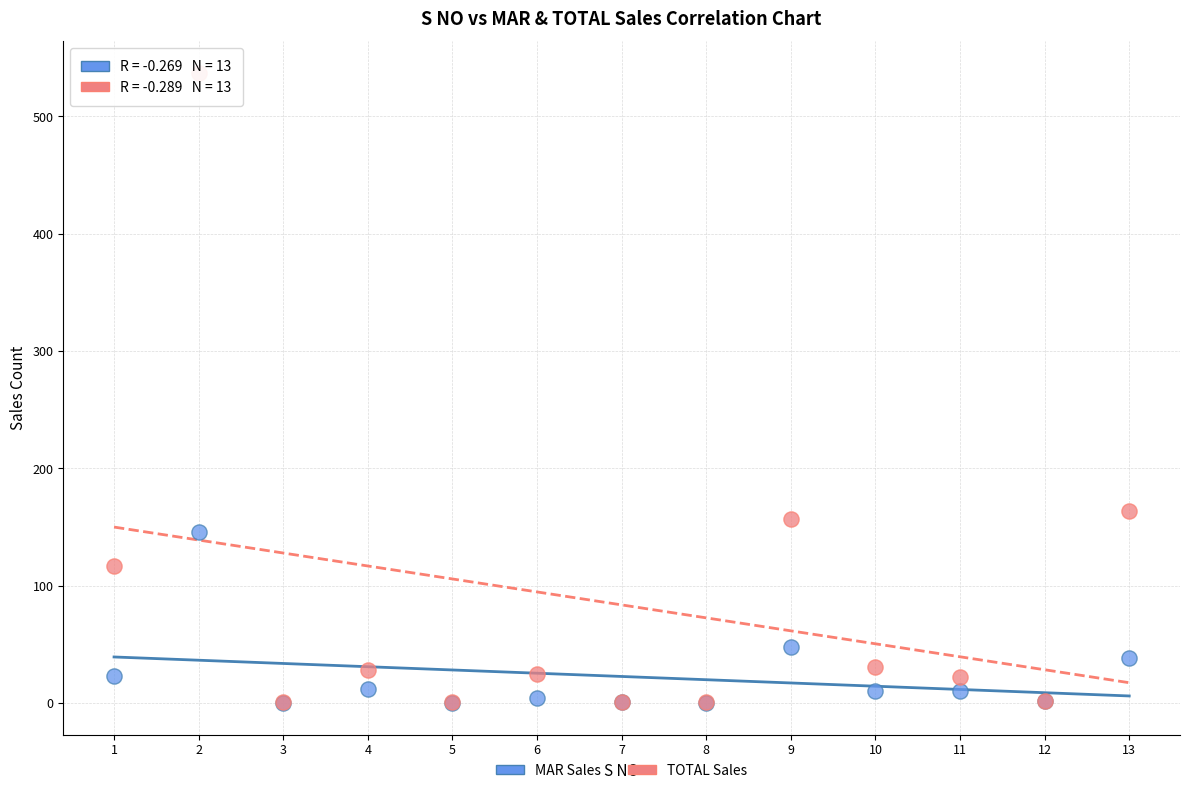

Across all series, what Y value is closest to 268?

164